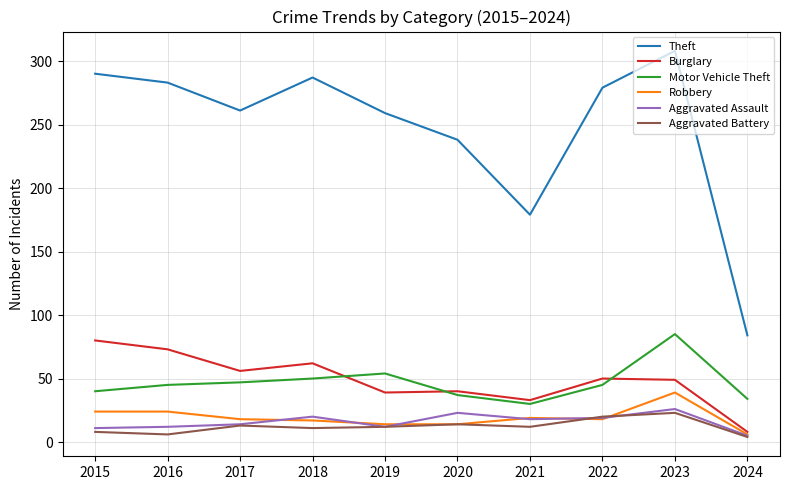

What value does the Robbery series have at 2017?

18